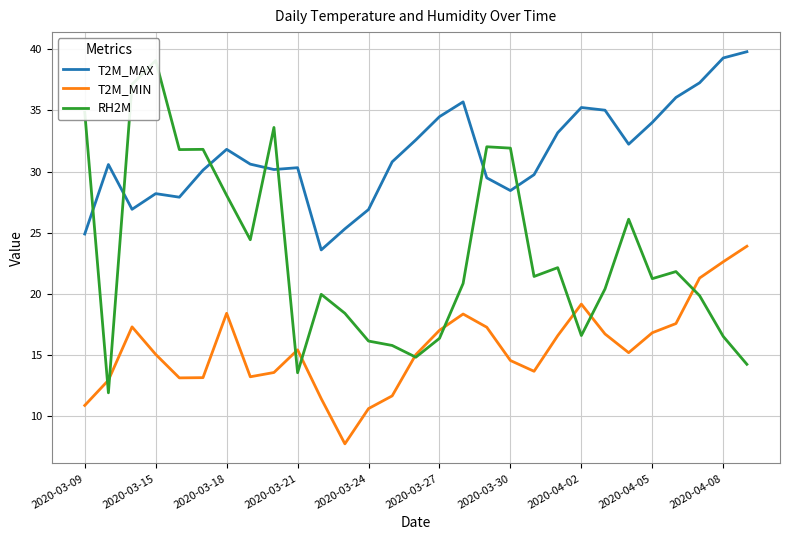

Reading left to right, extract all data points from this chart.

T2M_MAX: 24.9	30.6	26.9	28.2	27.9	30.1	31.8	30.6	30.2	30.3	23.6	25.3	26.9	30.8	32.6	34.5	35.7	29.5	28.4	29.8	33.2	35.2	35.0	32.2	34.0	36.1	37.3	39.3	39.8
T2M_MIN: 10.9	12.9	17.3	15.1	13.1	13.2	18.4	13.2	13.6	15.4	11.4	7.8	10.6	11.7	15.0	17.0	18.4	17.3	14.6	13.7	16.6	19.2	16.7	15.2	16.8	17.6	21.3	22.6	23.9
RH2M: 34.9	11.9	37.1	39.1	31.8	31.8	28.1	24.4	33.6	13.6	20.0	18.4	16.1	15.8	14.8	16.4	20.9	32.0	31.9	21.4	22.1	16.6	20.4	26.1	21.2	21.8	19.9	16.5	14.2